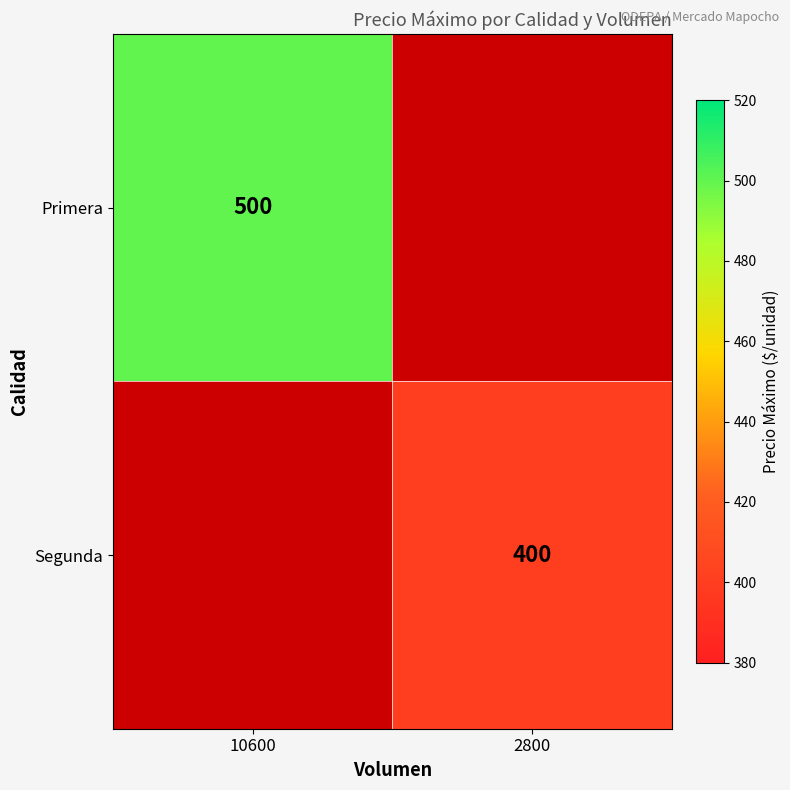

The value of Segunda at 2800 is 228. True or false?

False